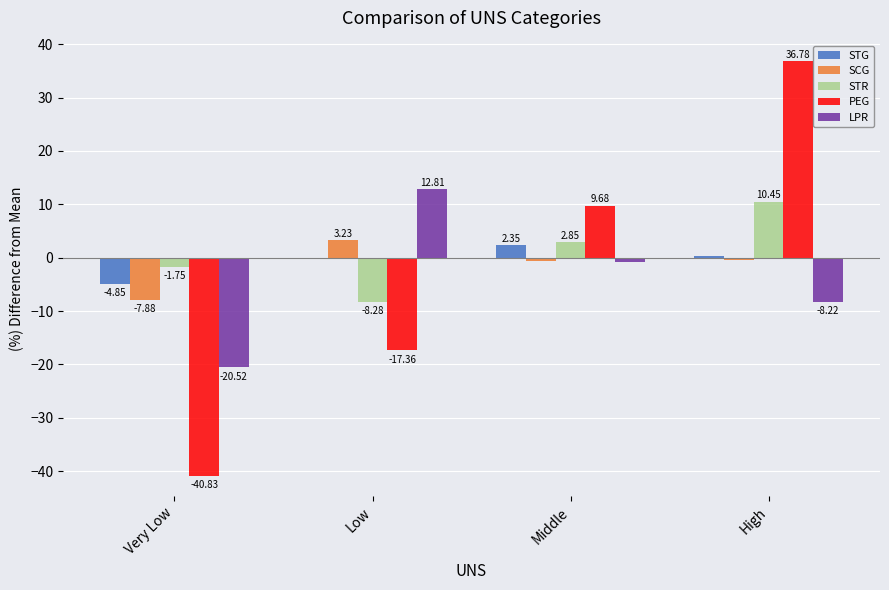

What is the sum of the STG values at Very Low and Middle?

-2.5